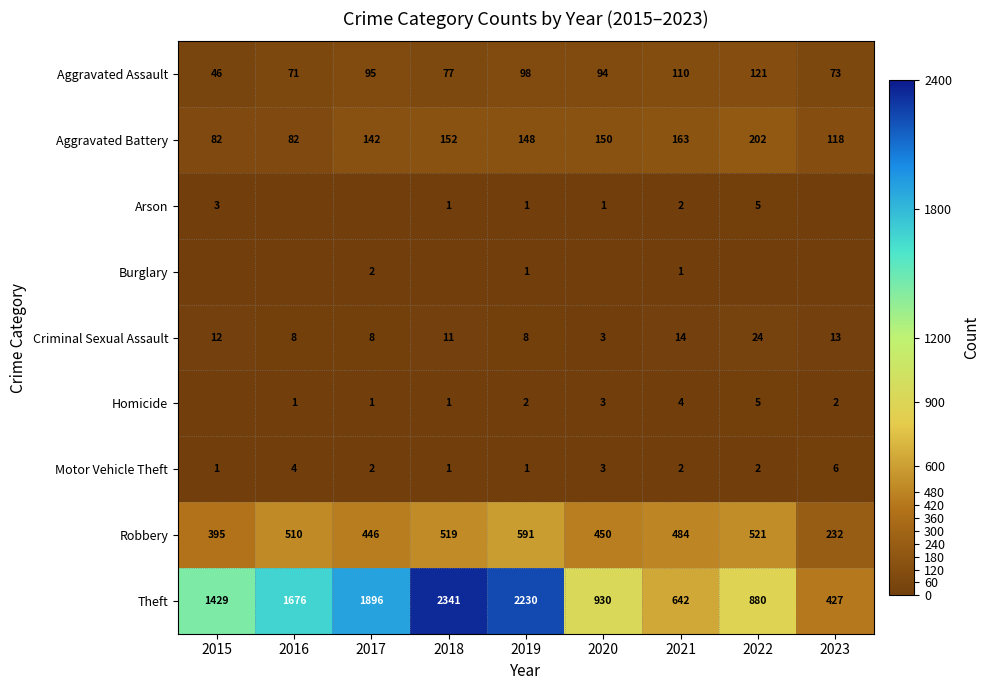

Rank the categories by Theft value from highest to lowest.

2018, 2019, 2017, 2016, 2015, 2020, 2022, 2021, 2023